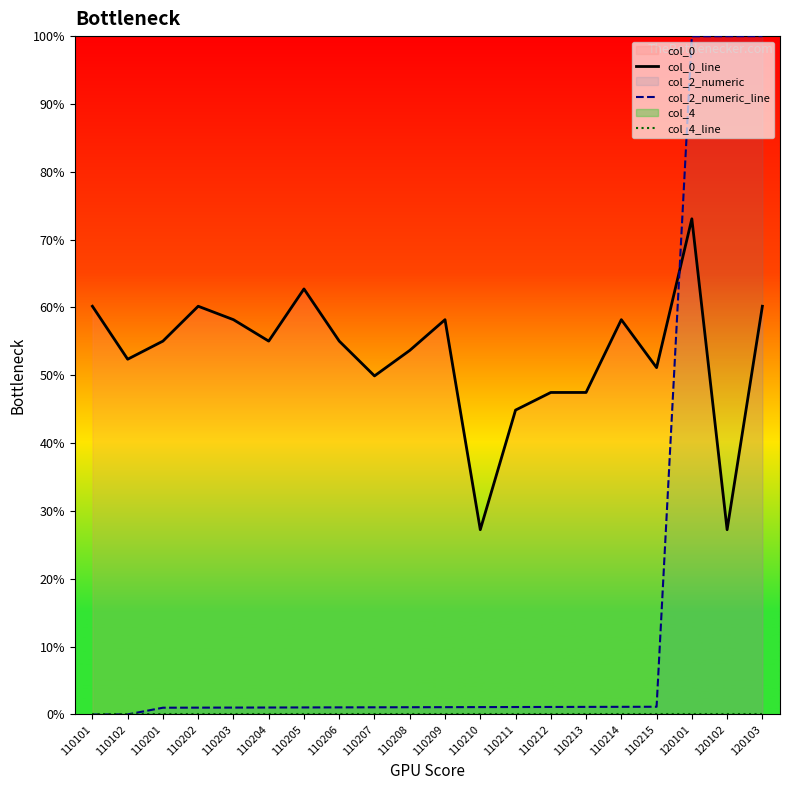

True or false: col_2_numeric_line has a value of 1.1 at 110209.

True